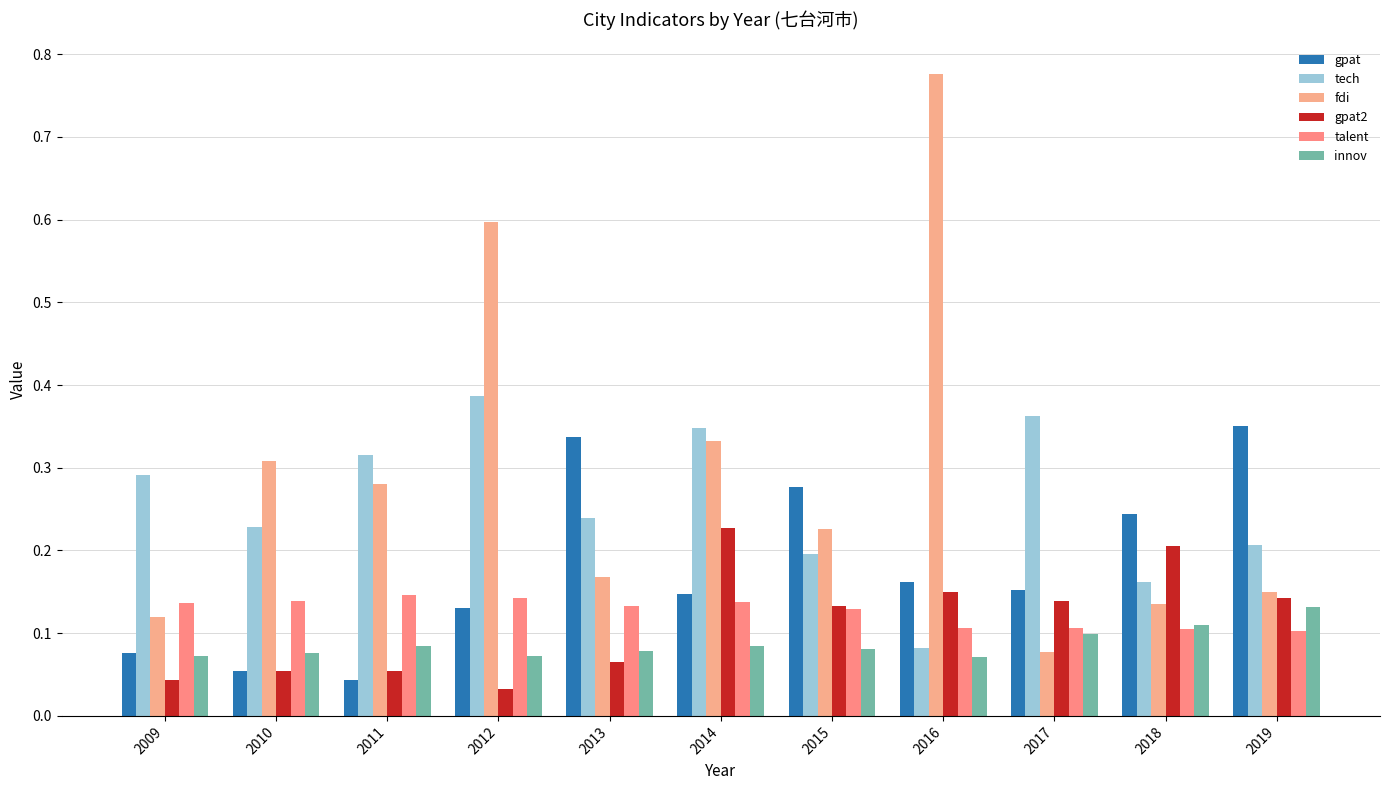

How many categories are shown in the chart?

11